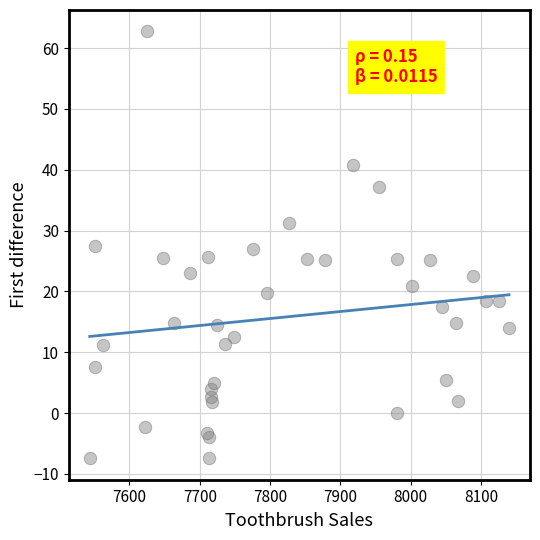

What is the range of Y values (max minus min)?

70.2